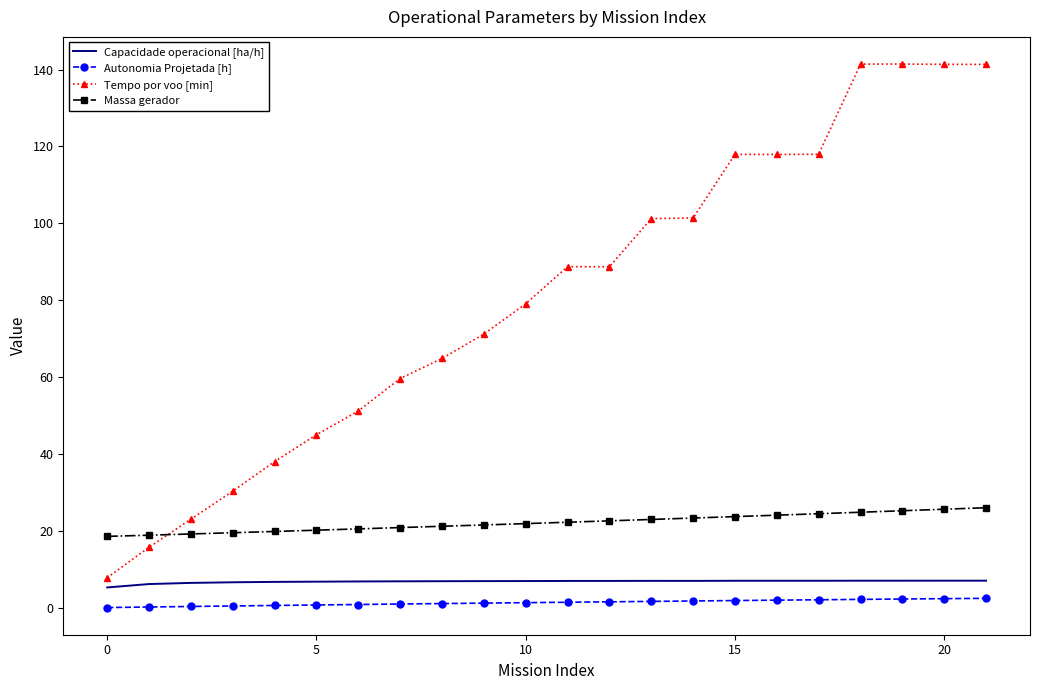

Which series has the largest total across all categories?

Tempo por voo [min]